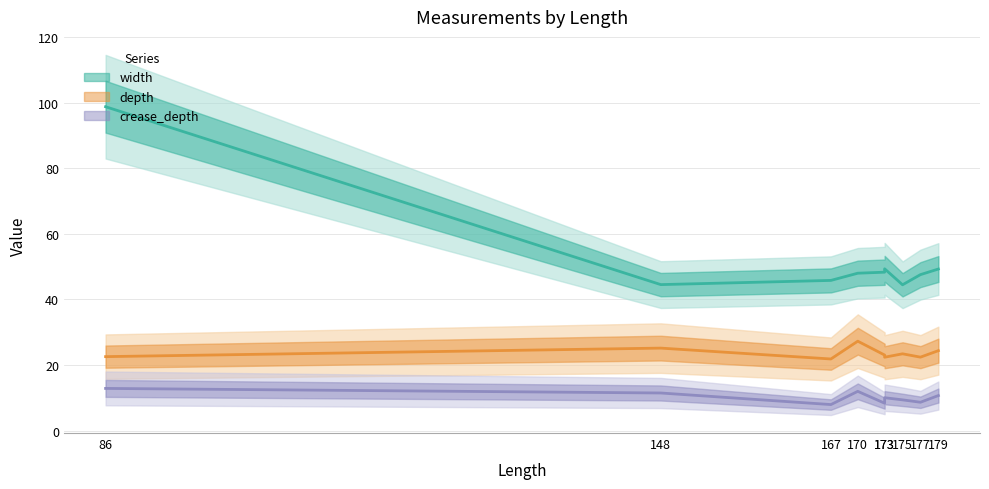

In depth, how many points are lower than both neighbors (excluding endpoints)?

3